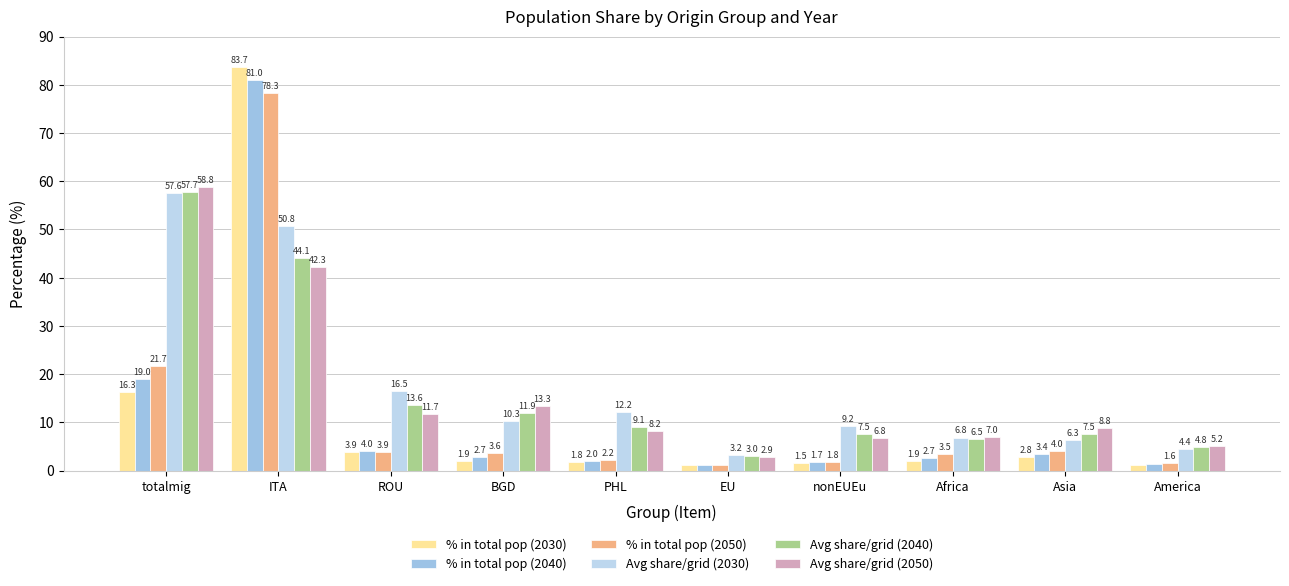

List the labels in order of % in total pop (2050) value, largest first.

ITA, totalmig, Asia, ROU, BGD, Africa, PHL, nonEUEu, America, EU